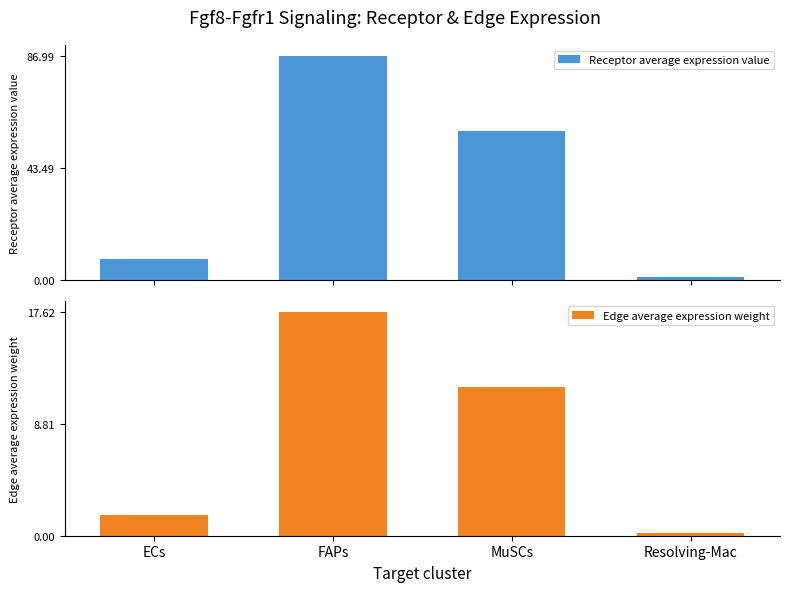

What is the average value of the Edge average expression weight series?

7.8